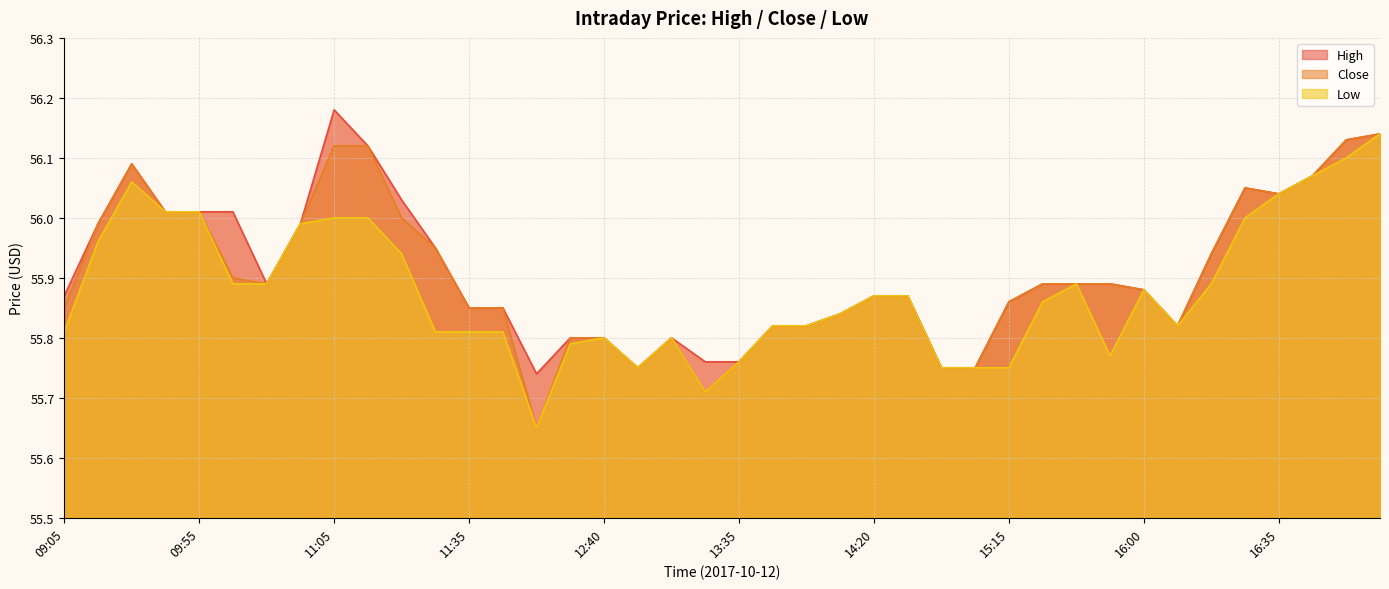

True or false: Close and High cross at least once.

False